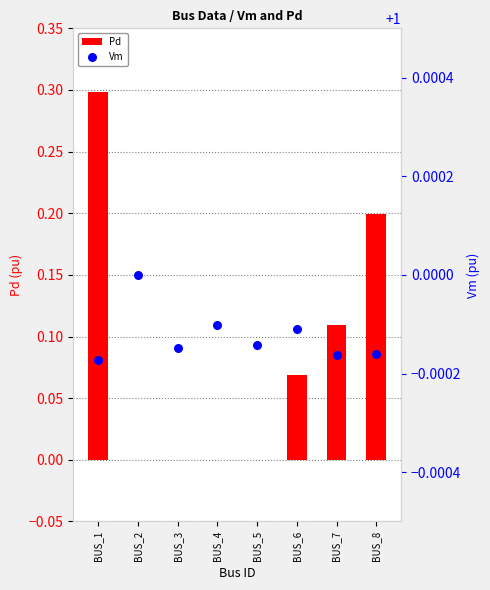

Which series has the largest total across all categories?

Vm